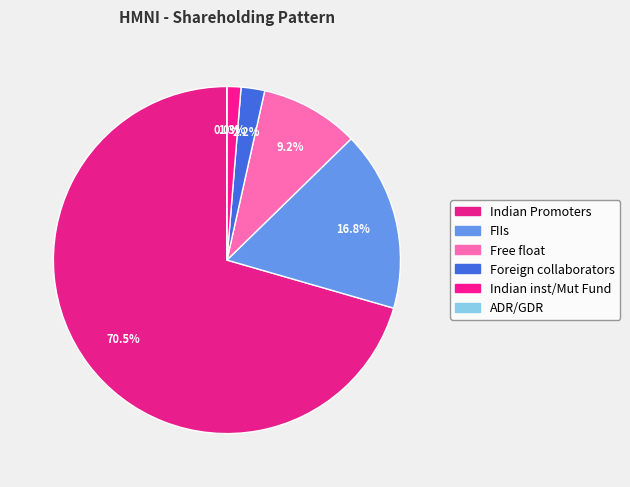

What is the change in value from Indian Promoters to Indian inst/Mut Fund?

-69.3